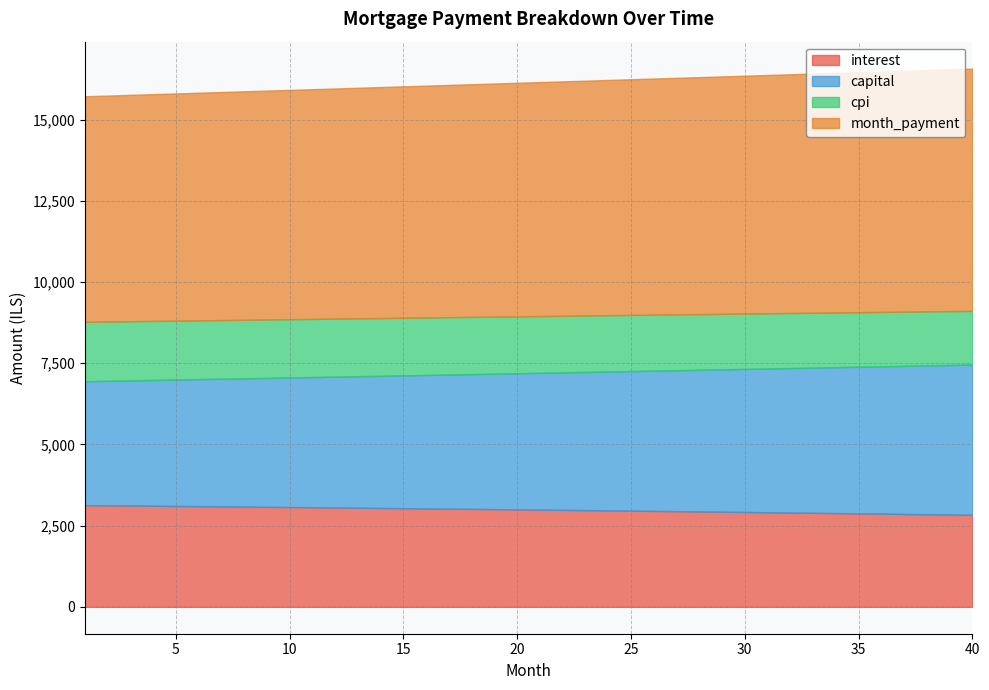

Does the chart have visible grid lines?

Yes